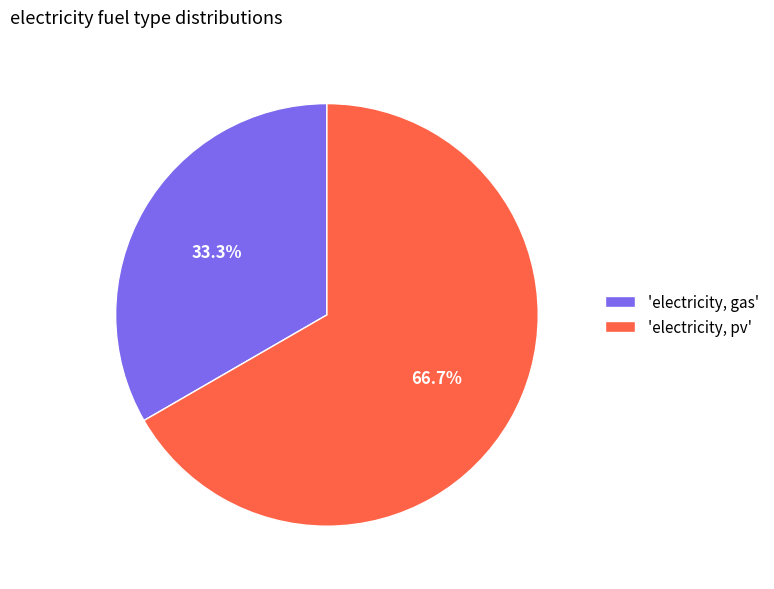

Which category has the biggest portion of the pie?

'electricity, pv'